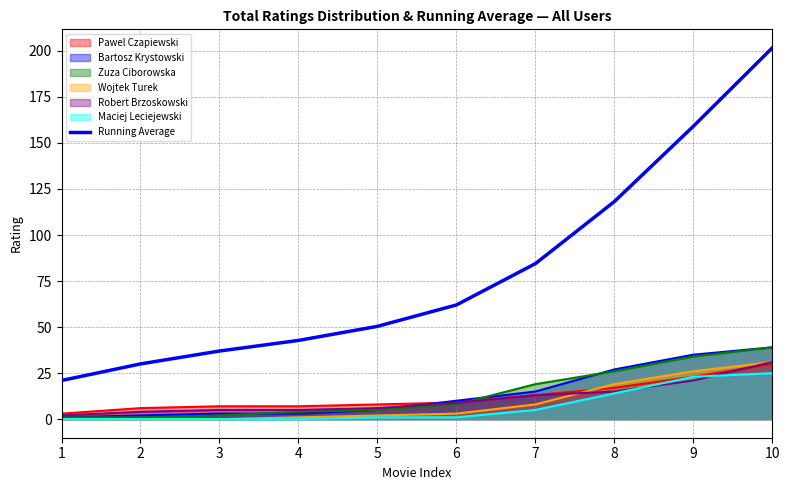

The chart shows a value of 62.0 at 6. True or false?

True